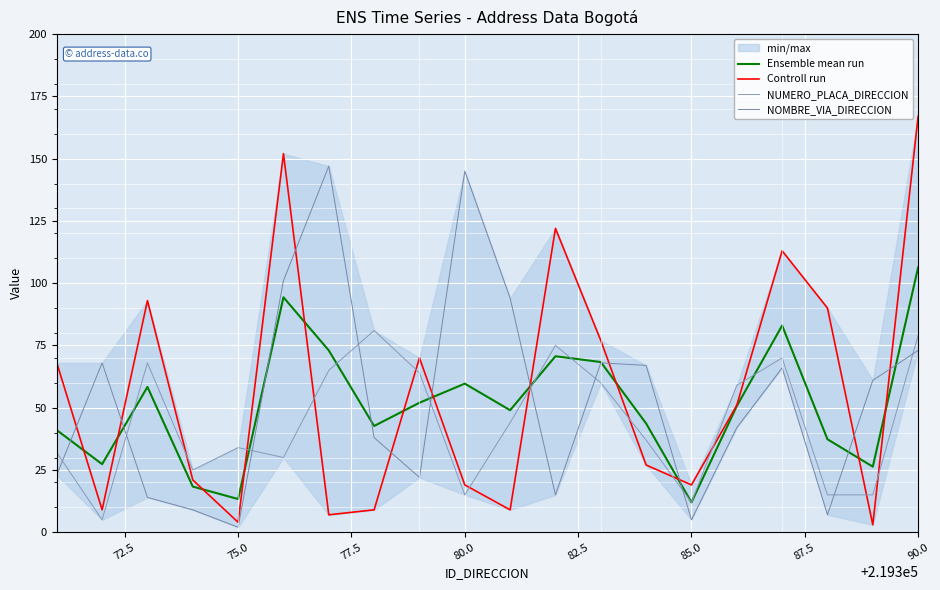

Which series has the widest spread of values?

Controll run